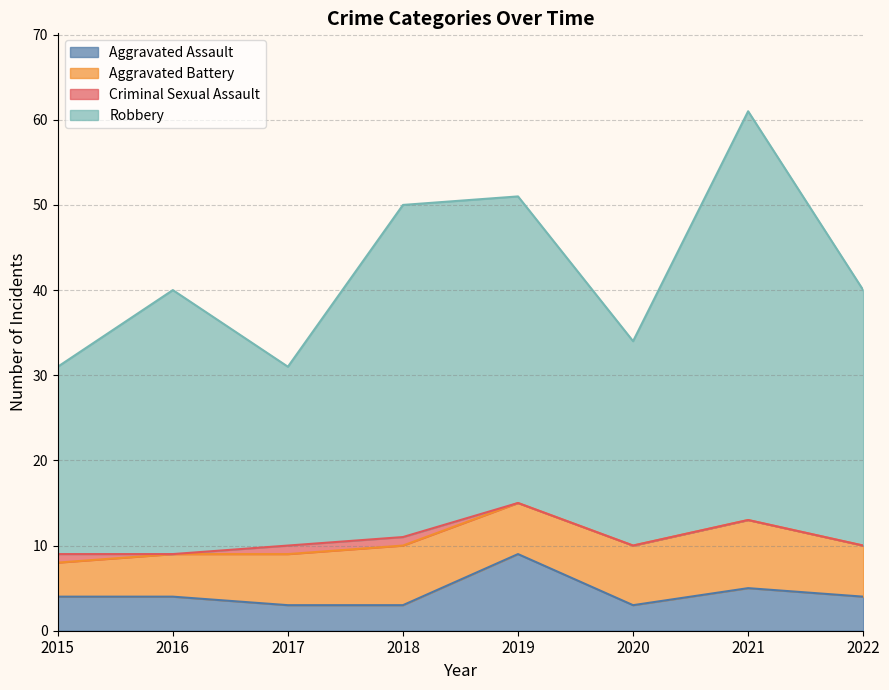

How many data points does each series have?

8